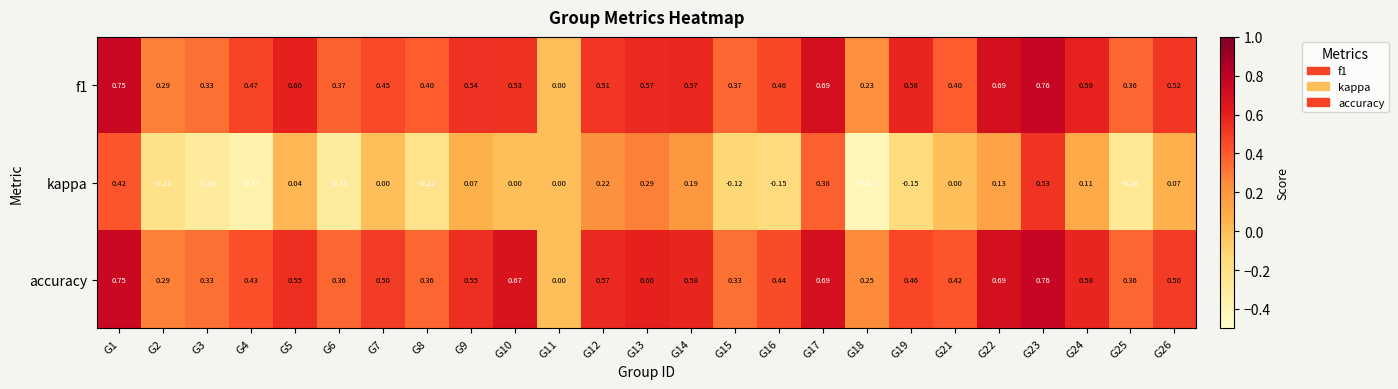

Is the value of kappa at G19 greater than the value of accuracy at G3?

No